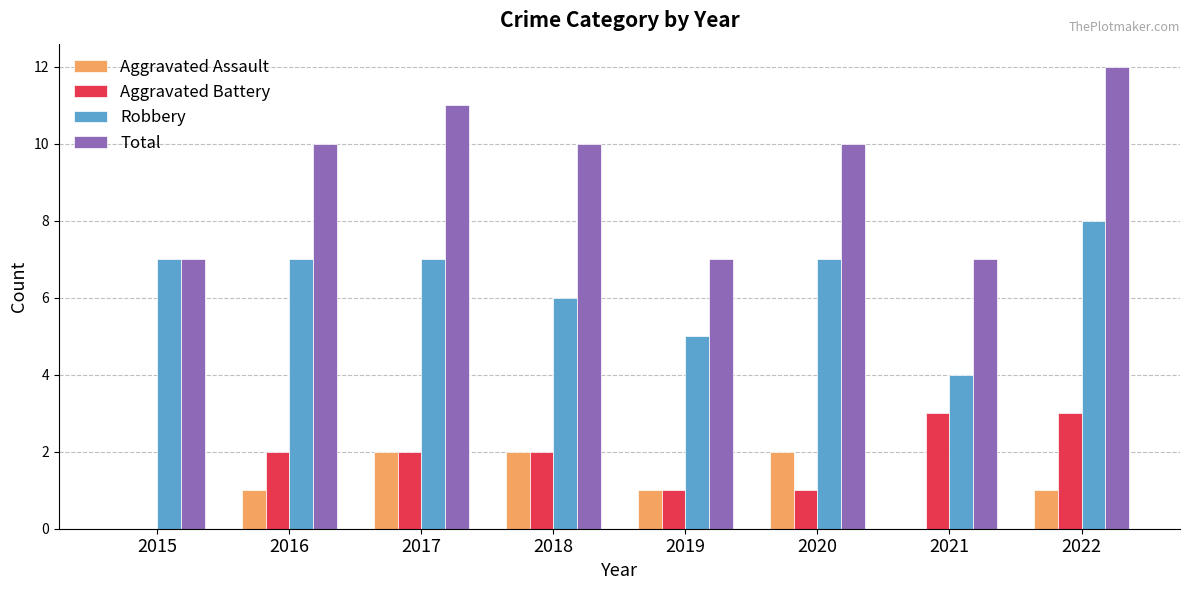

Which category has the highest value in the Total series?

2022